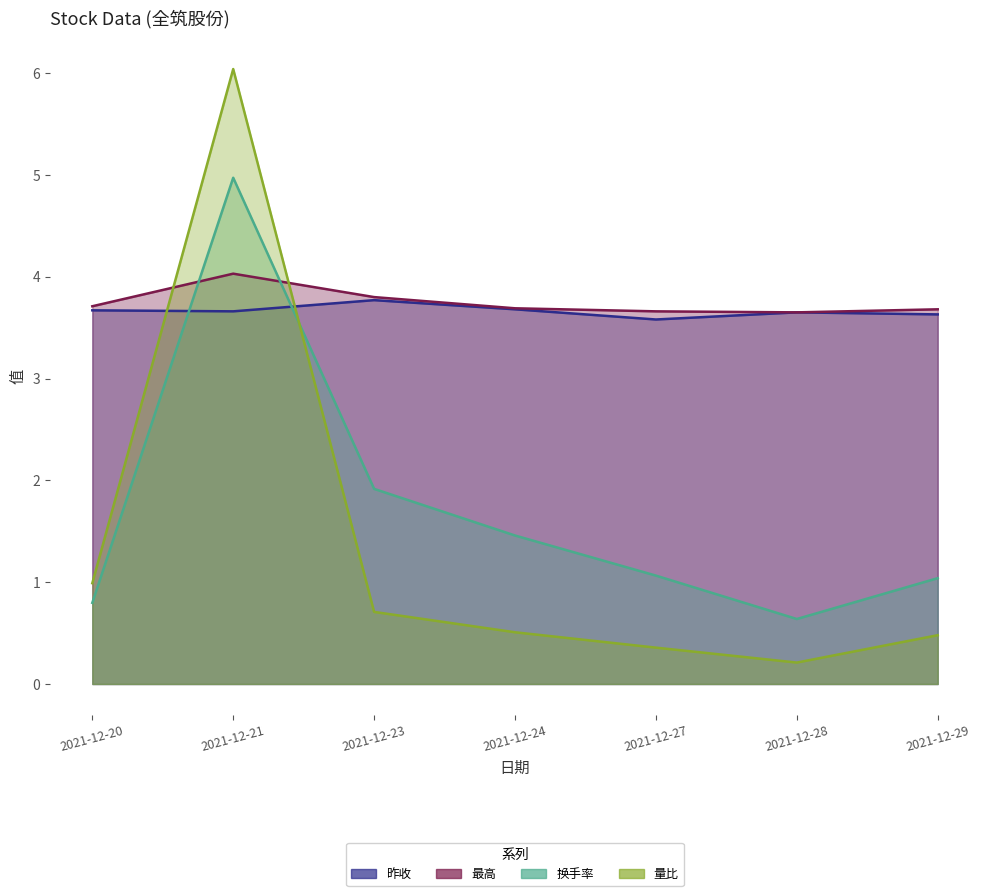

Between 2021-12-24 and 2021-12-28, which series saw the biggest shift?

换手率